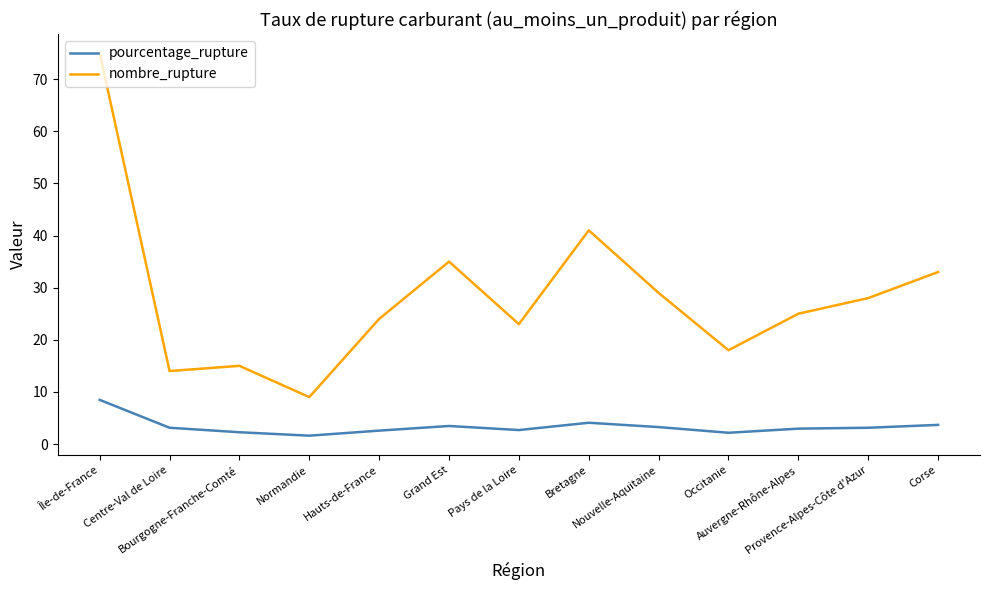

Read the pourcentage_rupture value at Hauts-de-France.

2.6